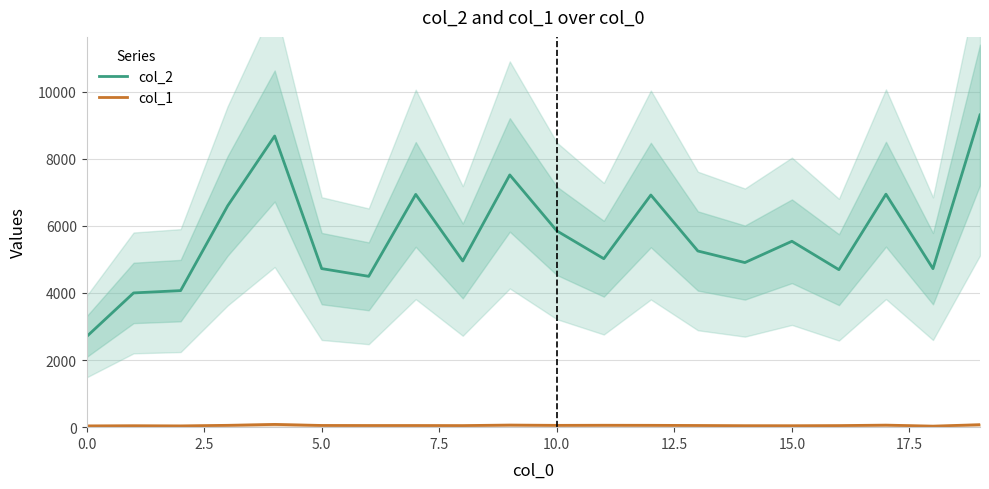

At which category does the chart reach its minimum across all series?

18